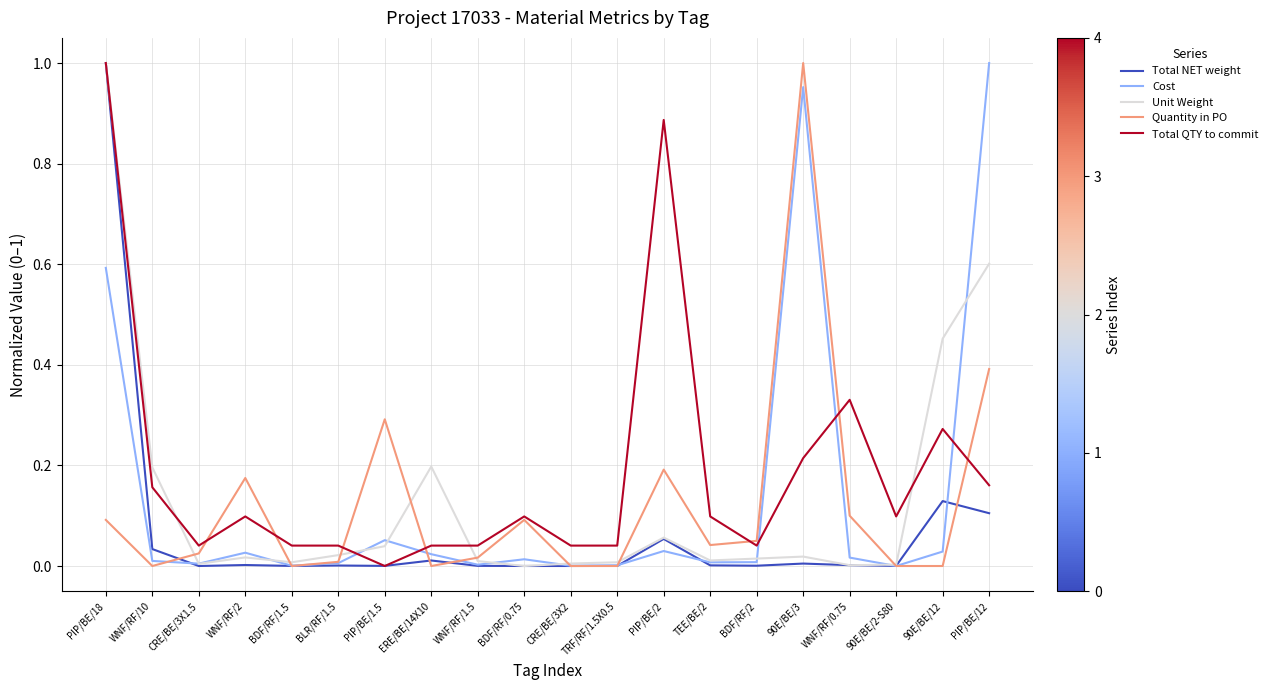

Which category has the highest value in the Quantity in PO series?

90E/BE/3